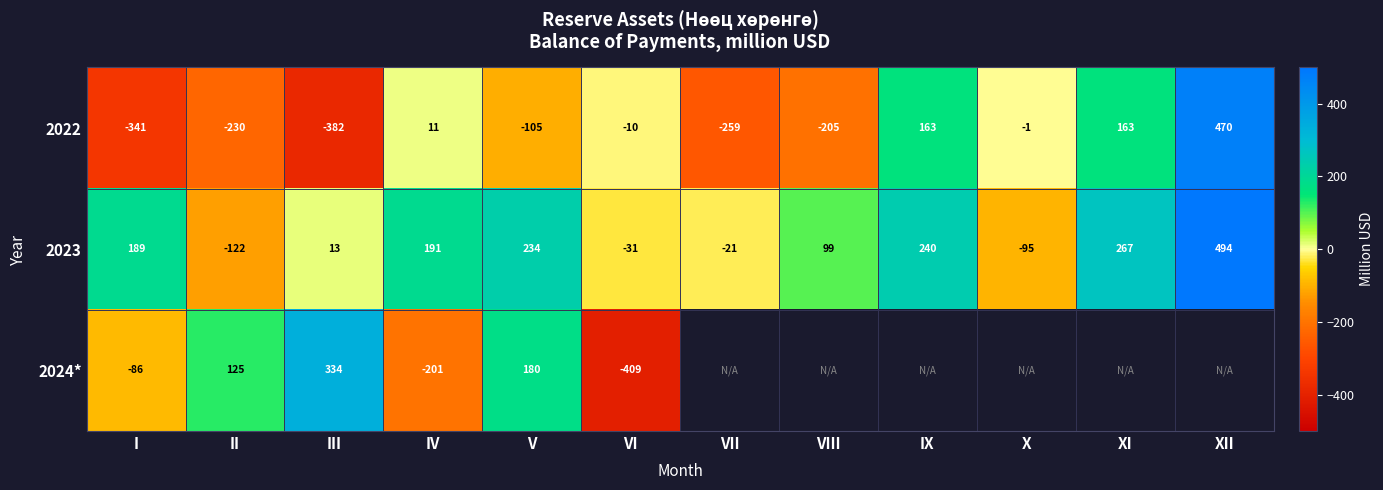

Rank the categories by 2023 value from highest to lowest.

XII, XI, IX, V, IV, I, VIII, III, VII, VI, X, II